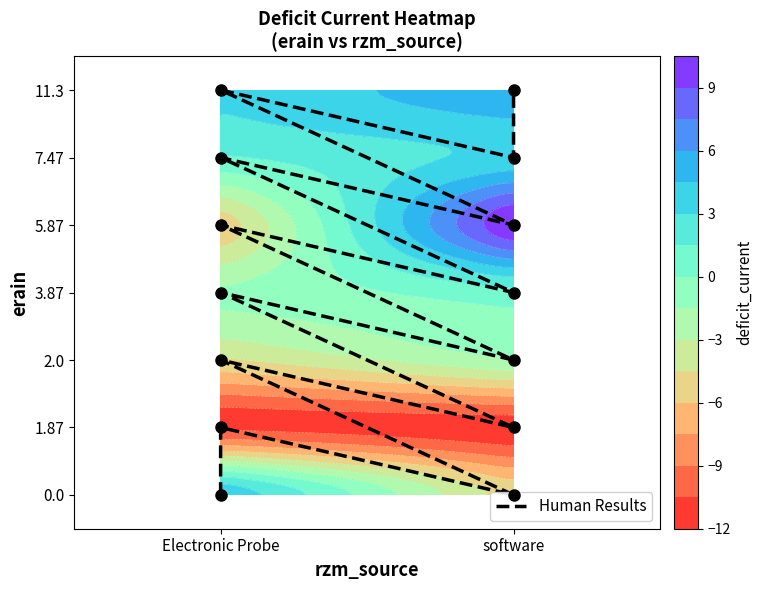

Is it true that the value at software is 4?

True